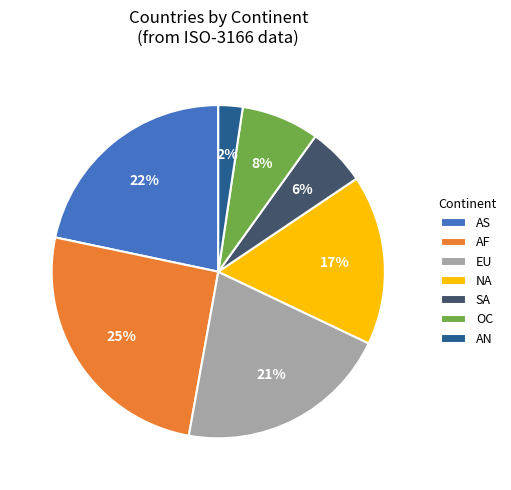

Count the number of slices in the pie.

7